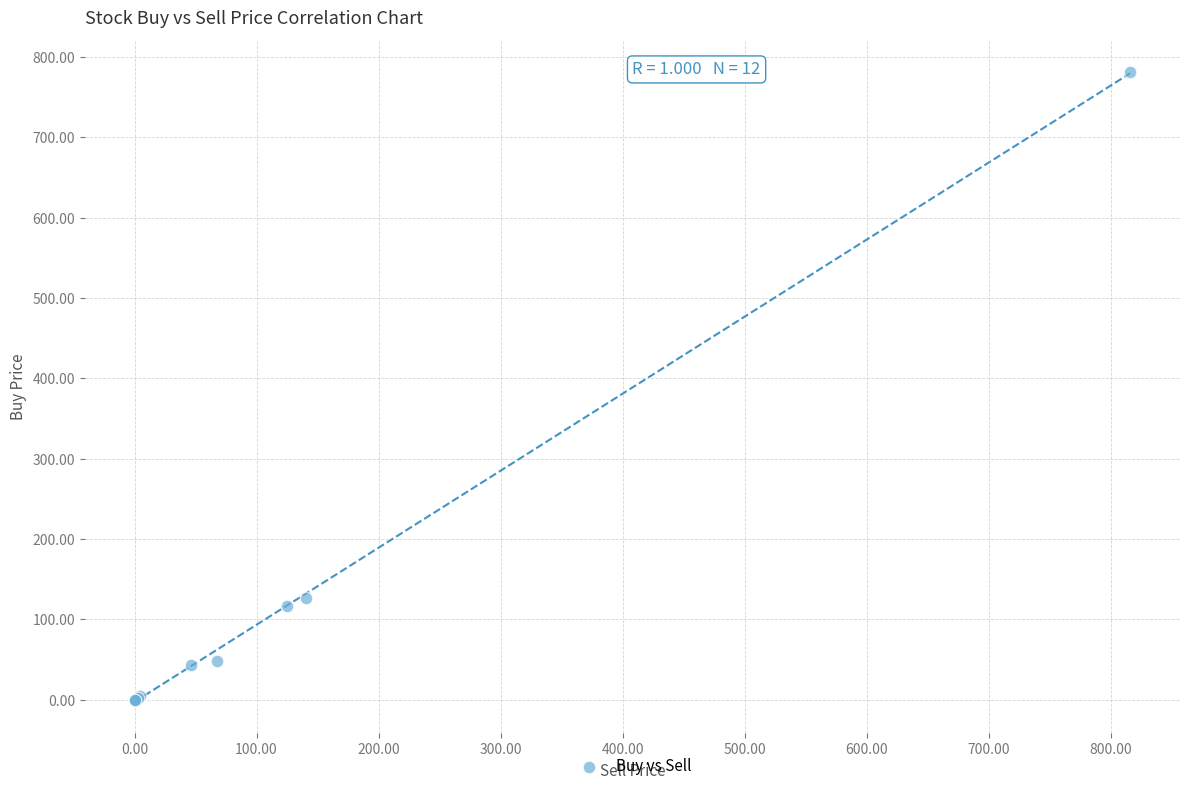

What Y value in the scatter plot is closest to 390?

126.7